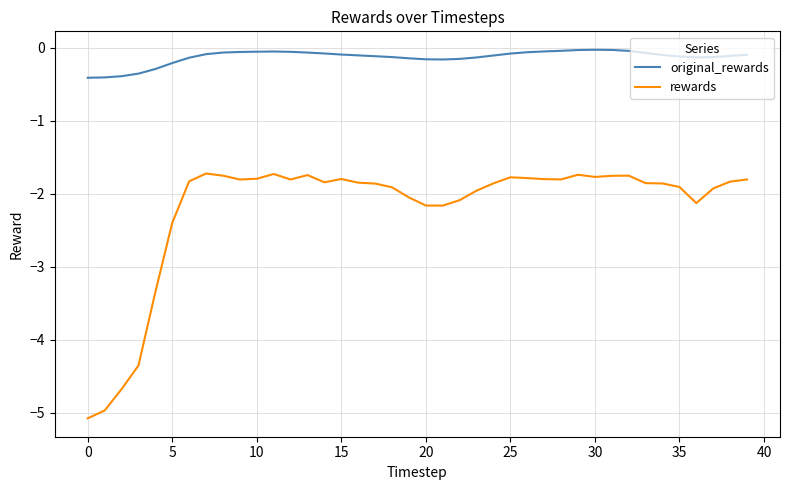

Which series has the largest total across all categories?

original_rewards